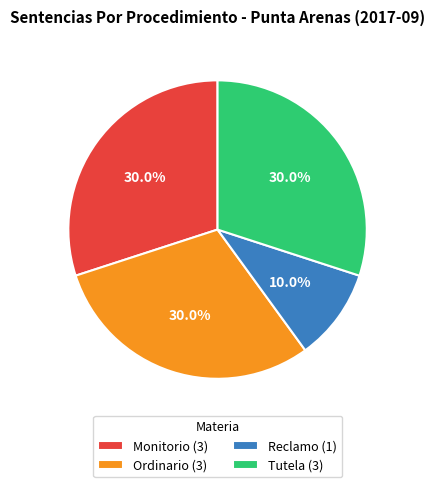

Between Tutela and Reclamo, which is larger?

Tutela